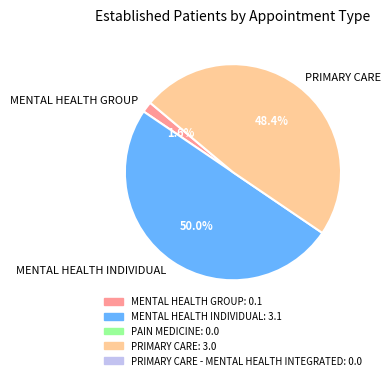

Does MENTAL HEALTH GROUP account for over 50% of the chart?

No